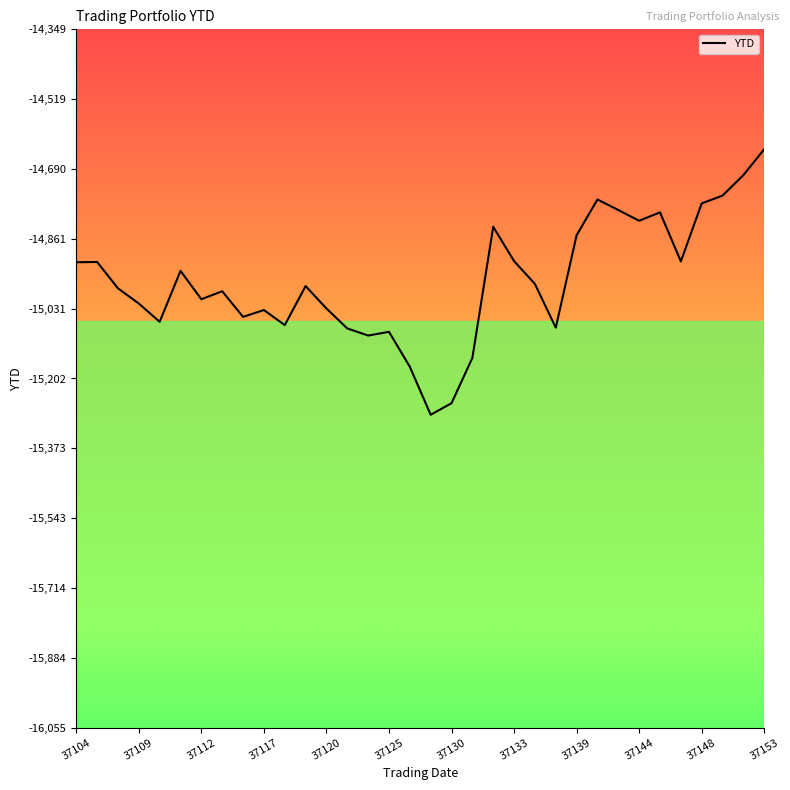

The value at 28 is -19874.7. True or false?

False